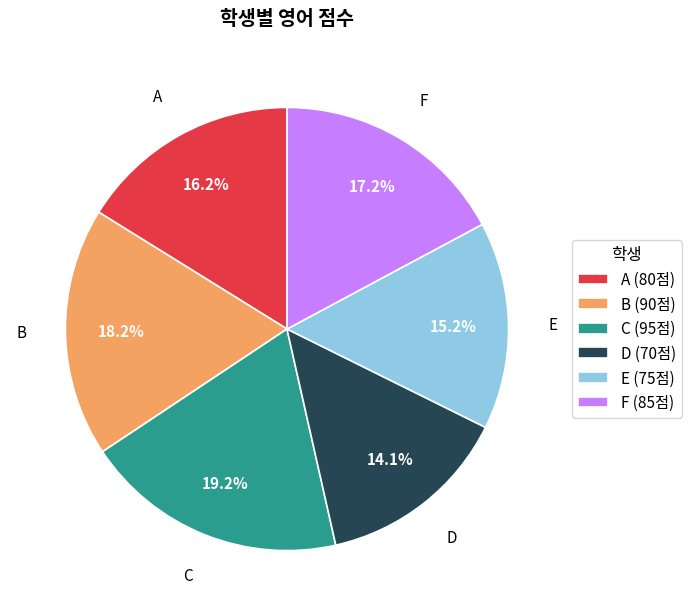

To the nearest percent, what is the difference between the B and E slice percentages?

3%